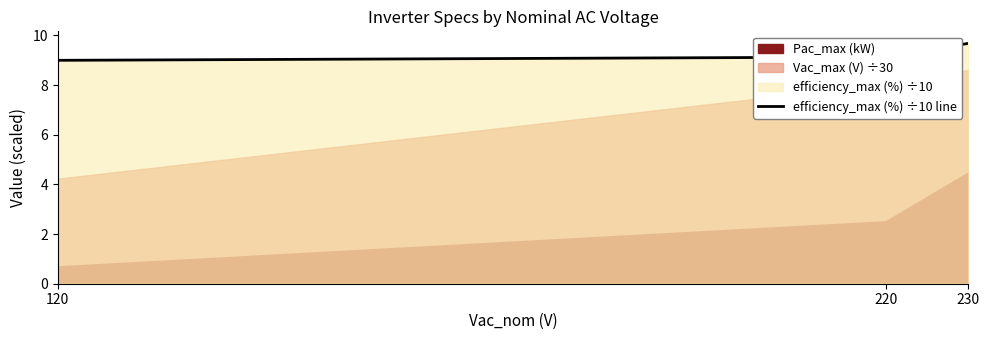

What is the change in value from 120 to 230?

+0.7